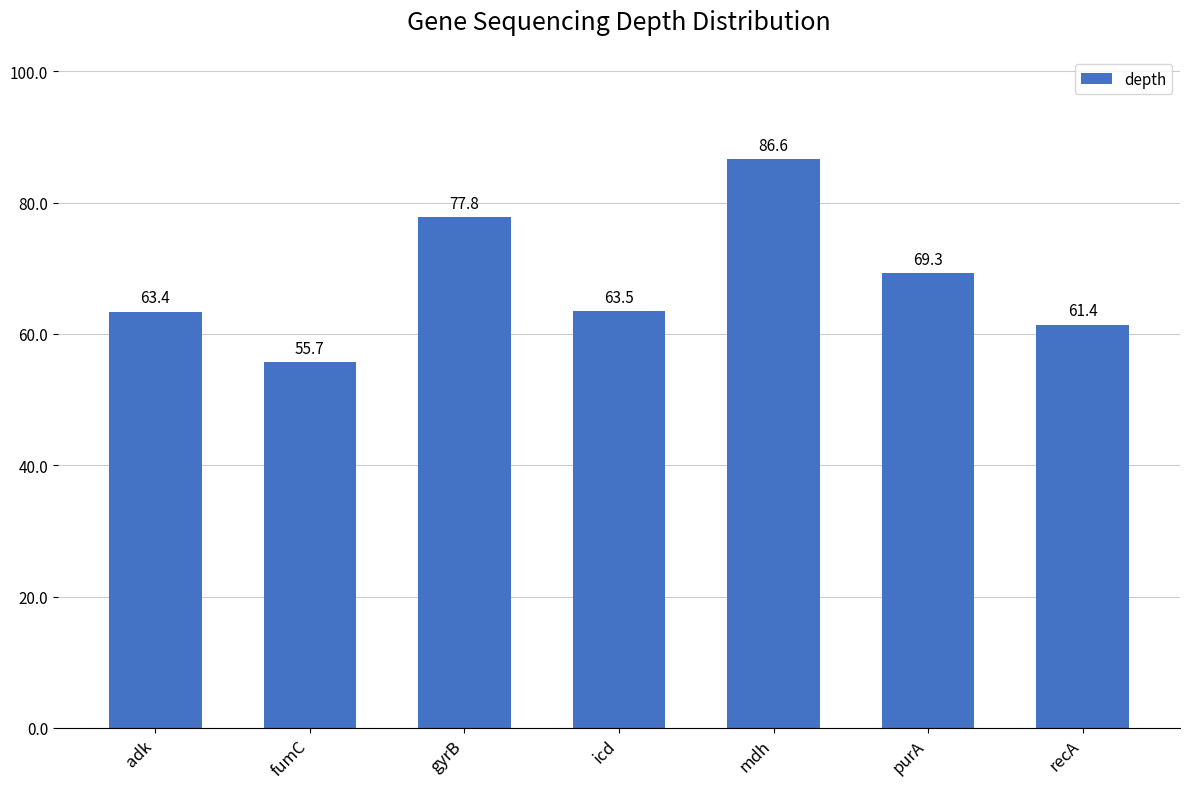

The chart shows a value of 77.8 at gyrB. True or false?

True